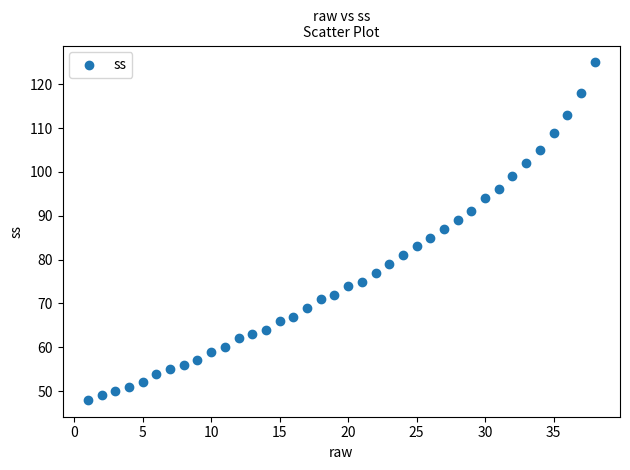

What is the range of Y values (max minus min)?

77